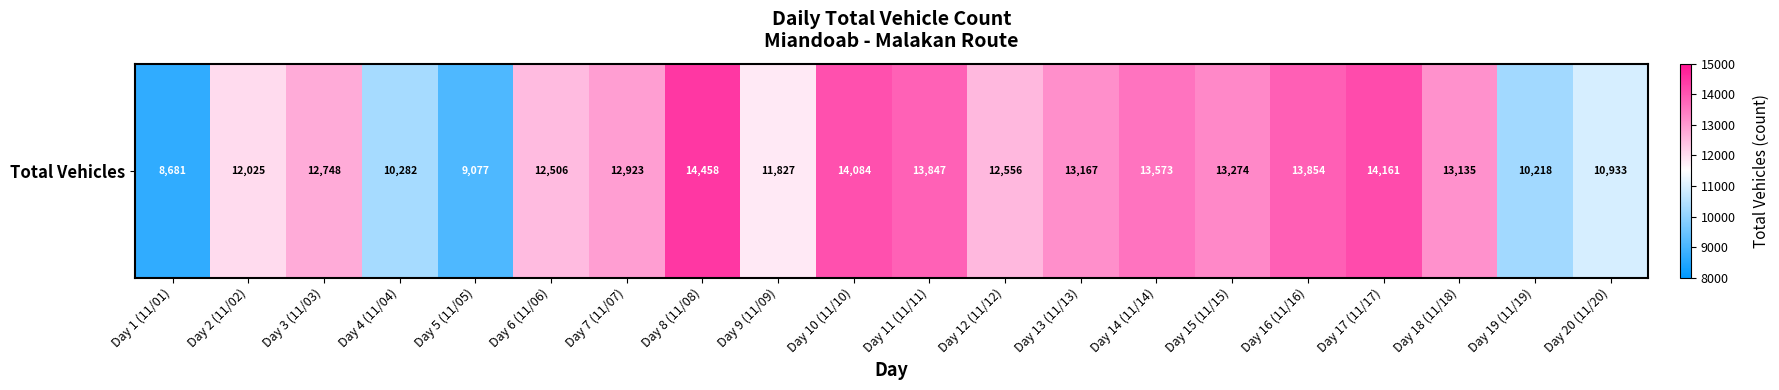

What is the smallest value displayed?

8681